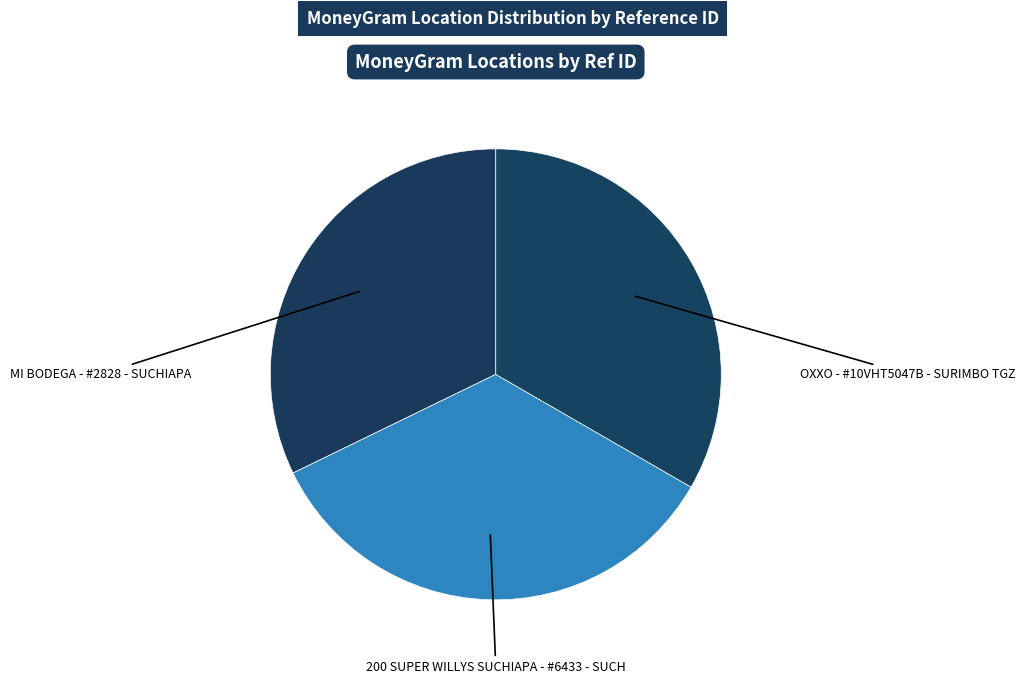

Combined, do MI BODEGA - #2828 - SUCHIAPA and 200 SUPER WILLYS SUCHIAPA - #6433 - SUCH account for over 50%?

Yes